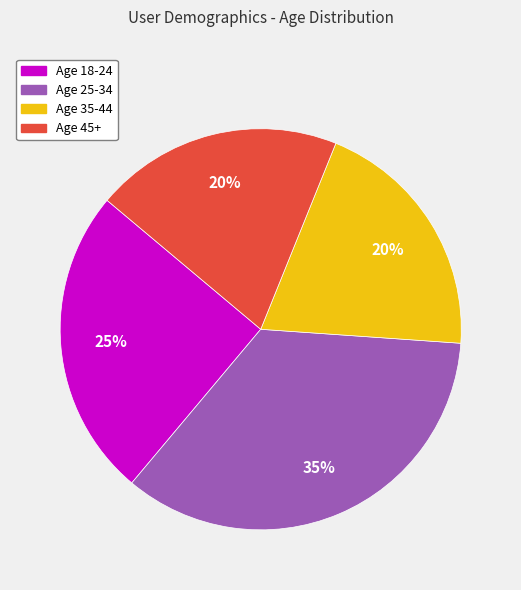

To the nearest percent, what is the difference between the largest and smallest slice percentages?

15%